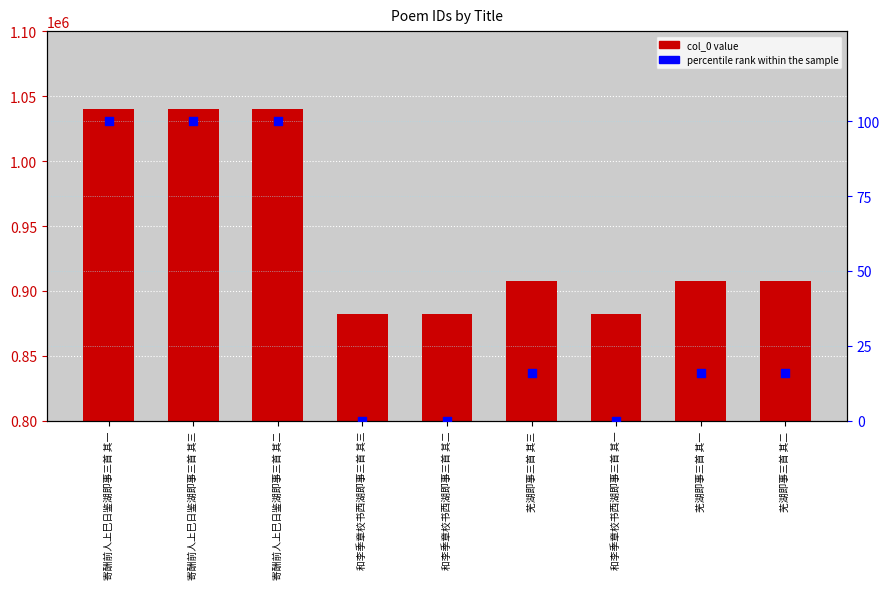

Which series has the widest spread of Y values?

col_0